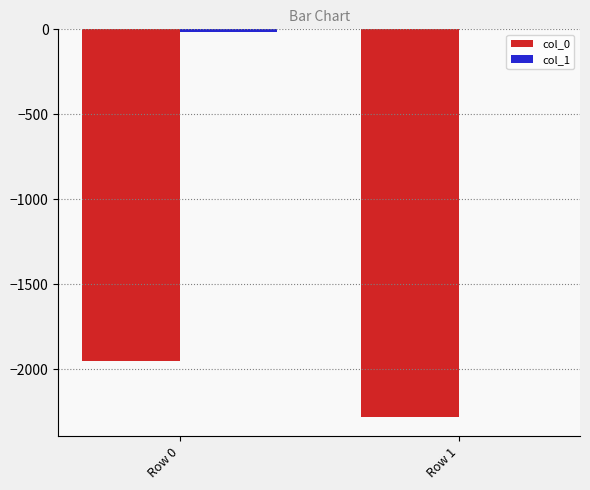

What is the total value across all series at Row 1?

-2281